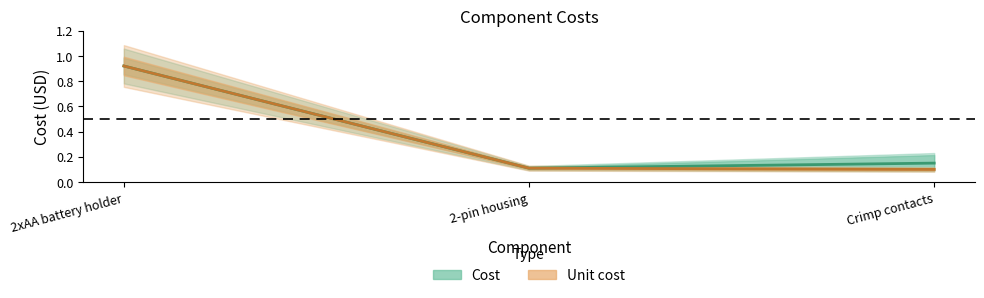

Between 2-pin housing and Crimp contacts, which is larger?

Crimp contacts